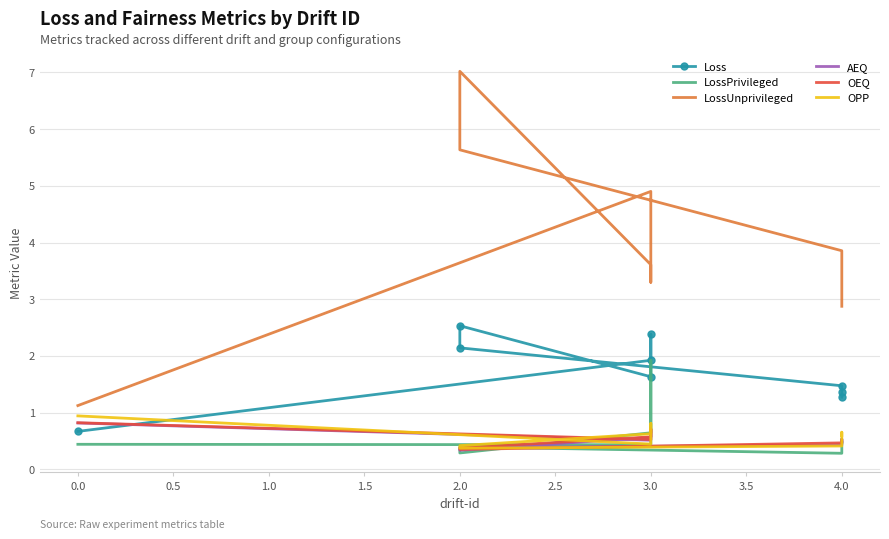

Is the value of AEQ at 3.0 greater than the value of LossPrivileged at 3.0?

Yes